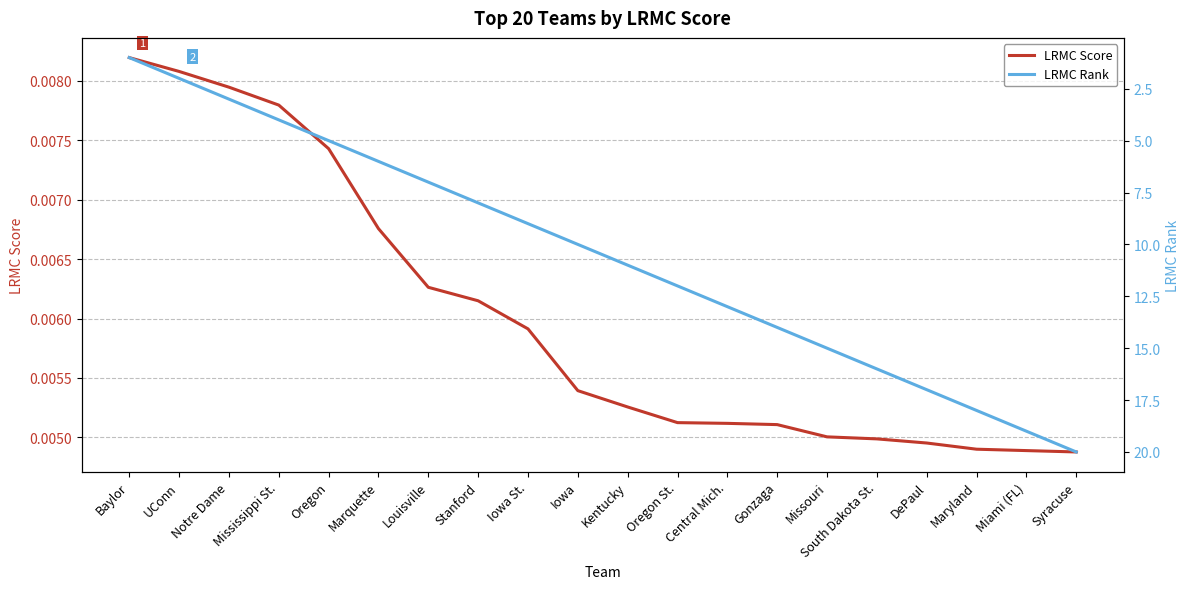

How many lines are shown in the chart?

2